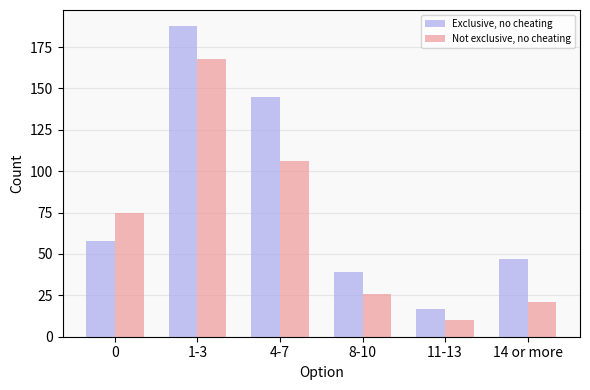

Which series changed the most between 8-10 and 11-13?

Exclusive, no cheating